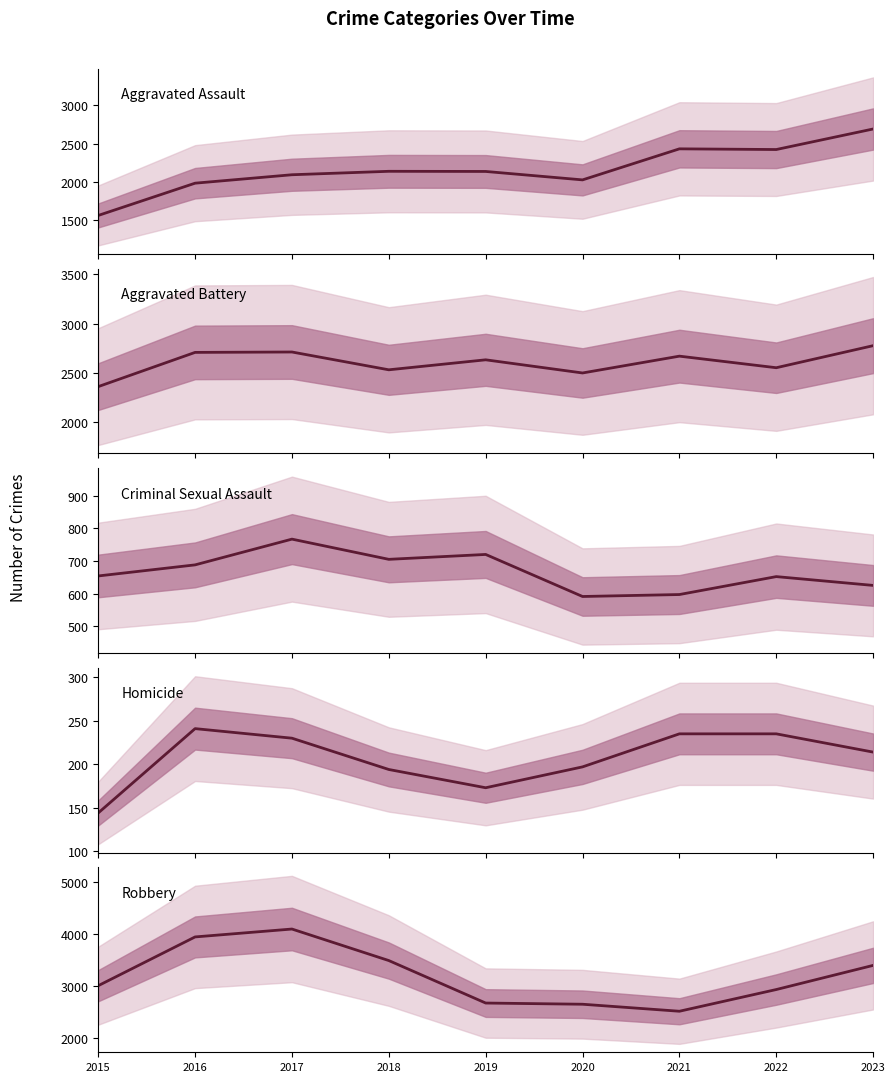

What is the maximum value shown in the chart?

4096